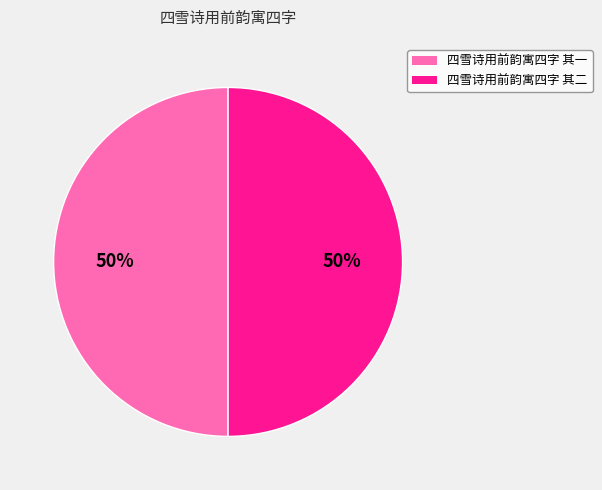

What is the ratio of the value at 四雪诗用前韵寓四字 其二 to the value at 四雪诗用前韵寓四字 其一?

1.0